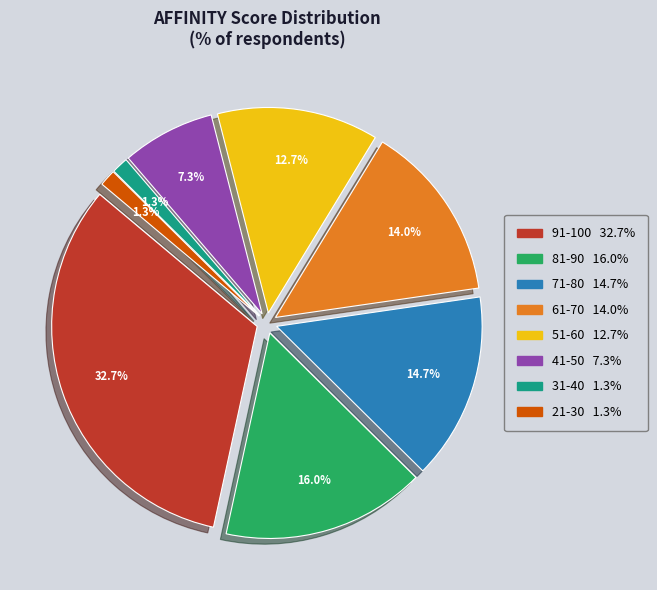

What is the largest slice in the pie chart?

91-100